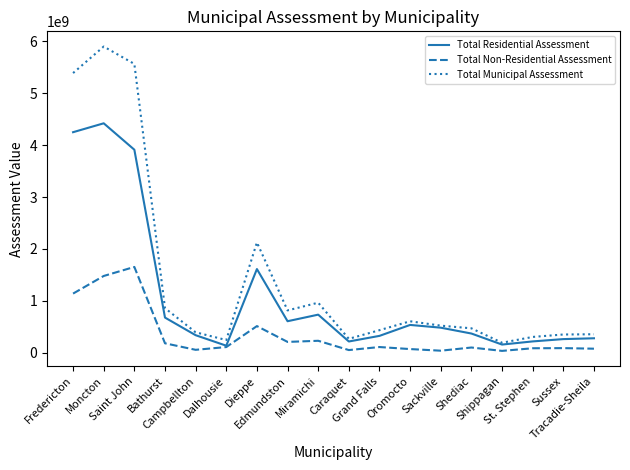

Which series changed the most between Bathurst and Dieppe?

Total Municipal Assessment